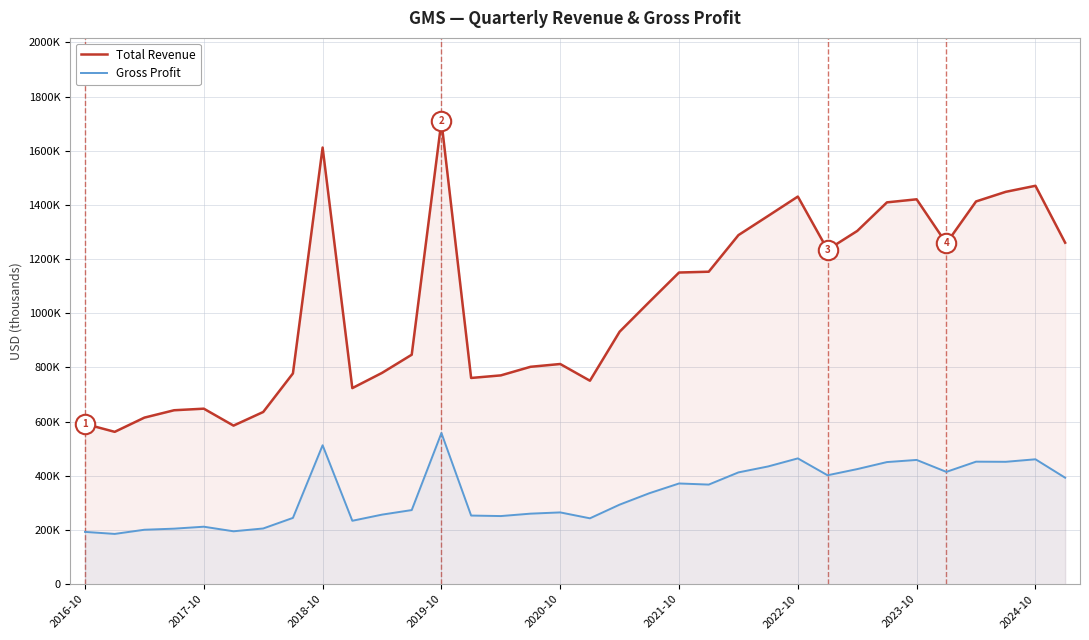

The Total Revenue series shows 1756297 at 22. True or false?

False